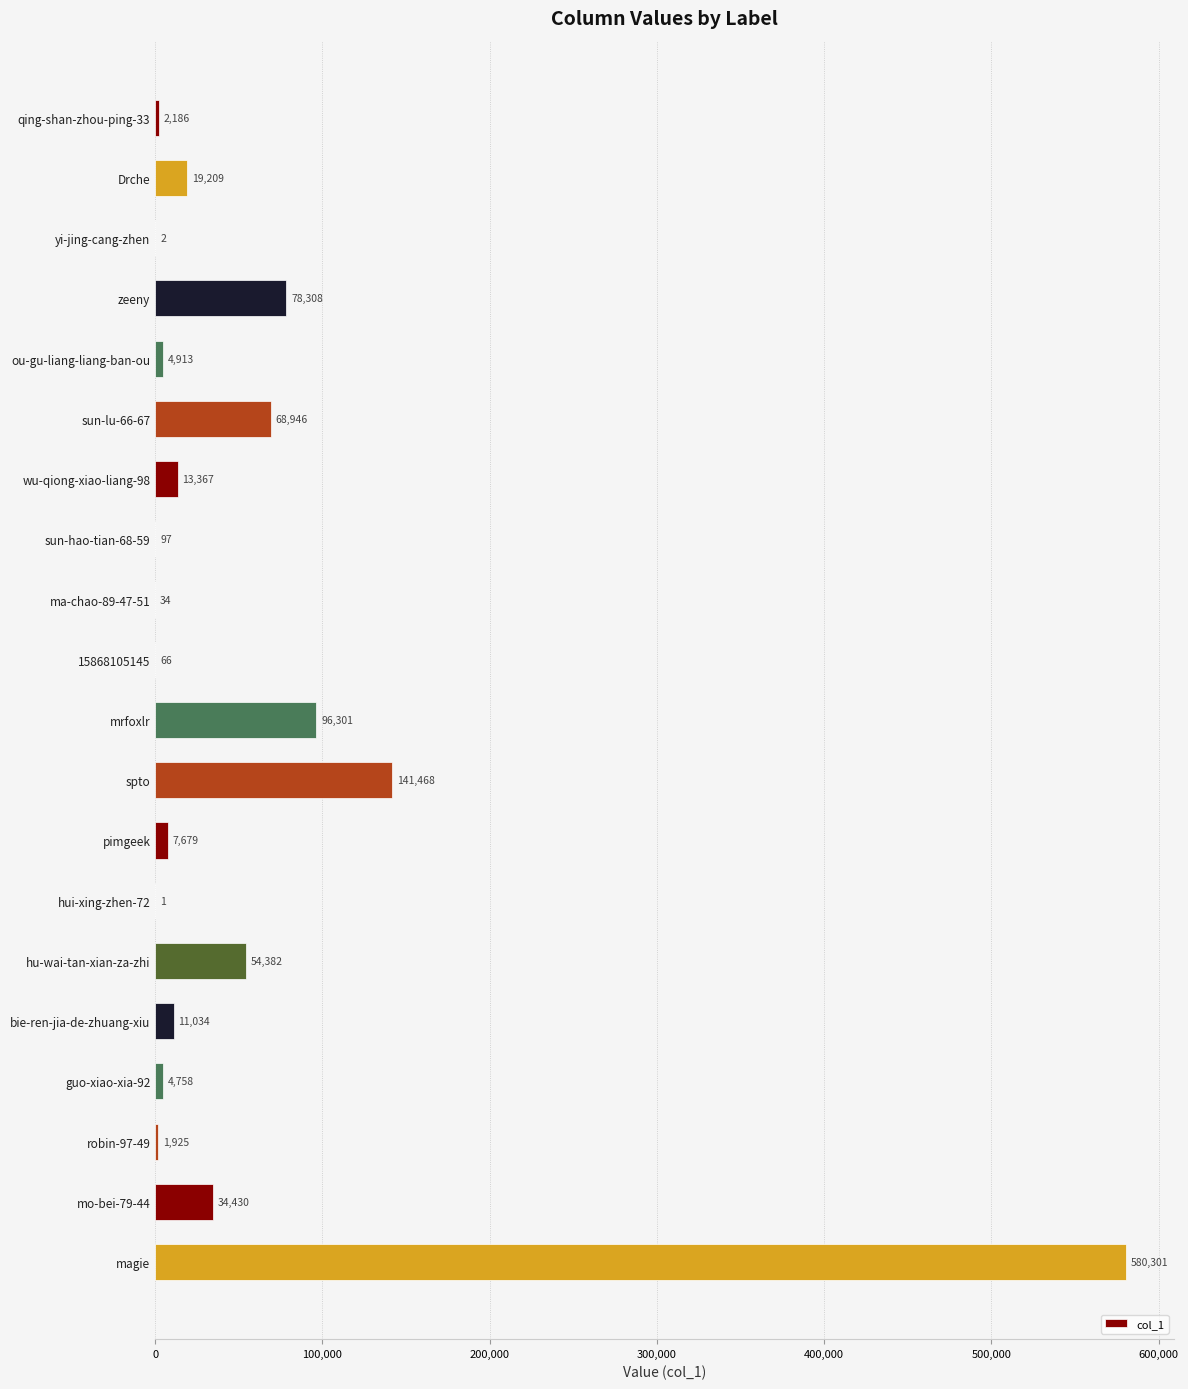

Count the number of data series in this chart.

1